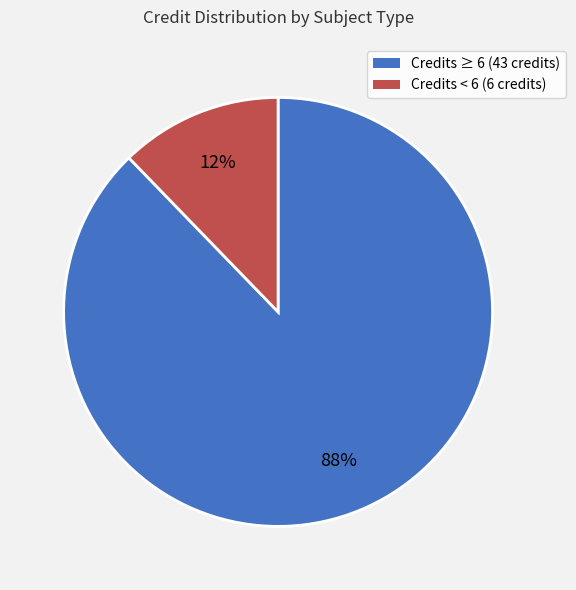

To the nearest percent, what is the difference between the Credits ≥ 6 (43 credits) and Credits < 6 (6 credits) slice percentages?

76%